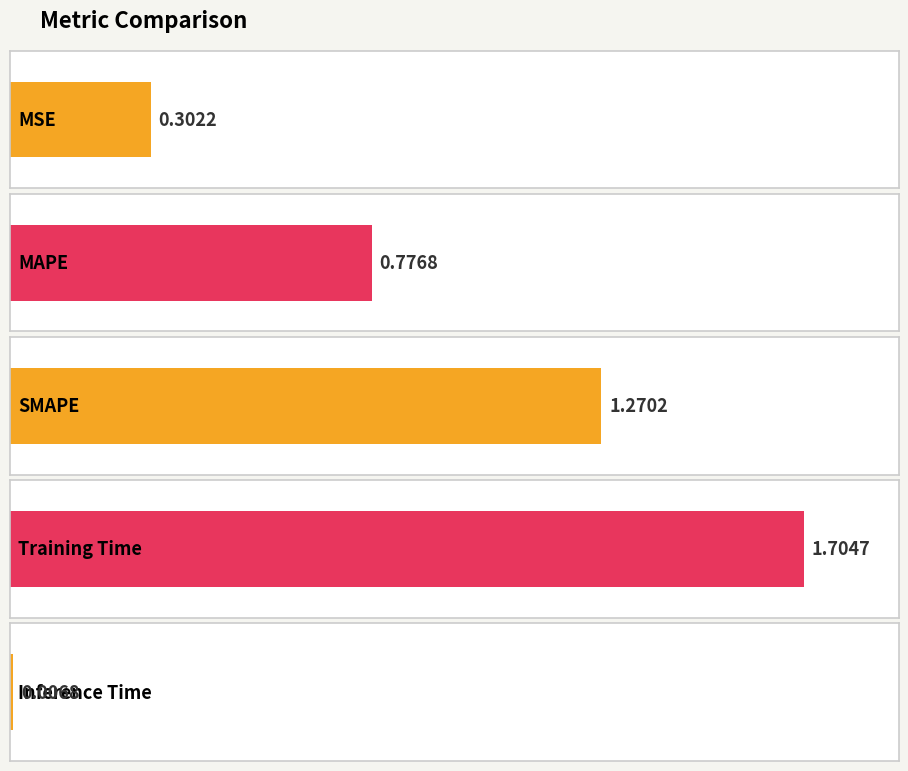

What is the difference between the maximum and minimum values?

1.7